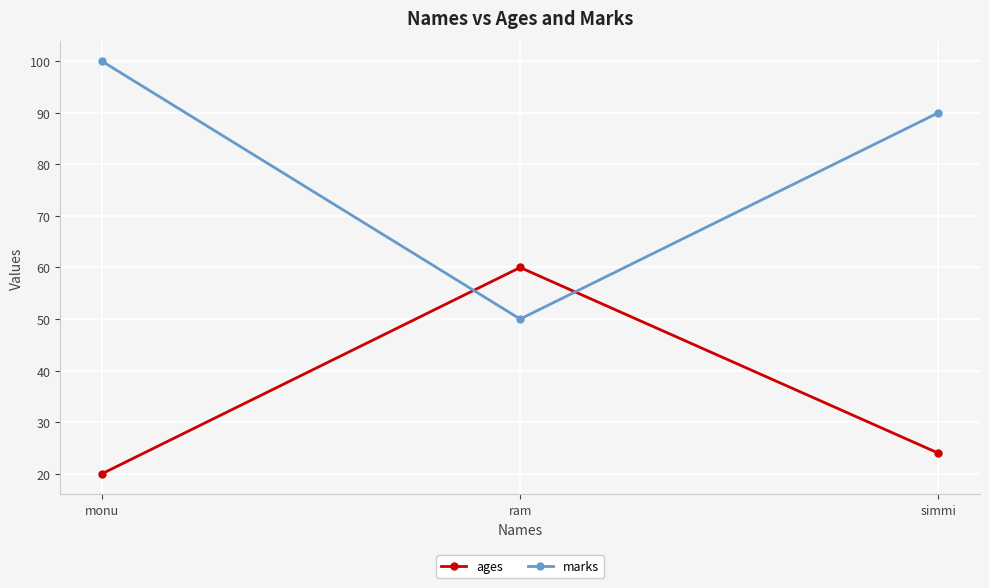

Read the marks value at simmi.

90